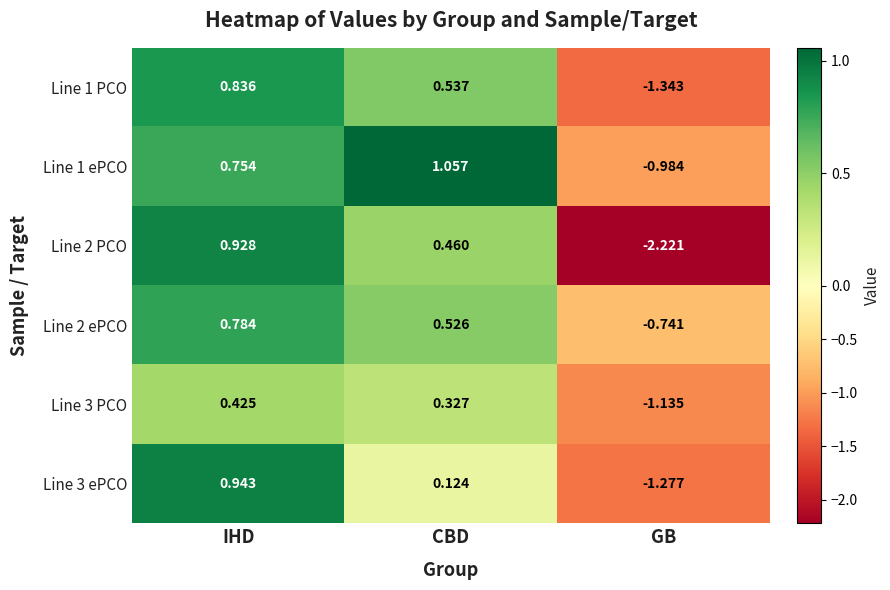

What is the total value across all series at IHD?

4.7